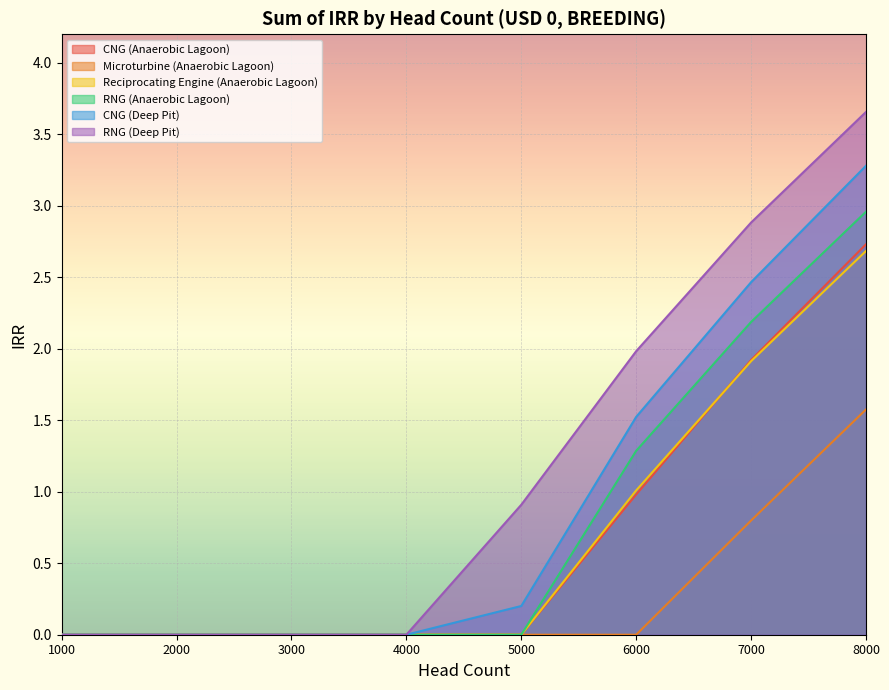

What is the difference between the CNG (Anaerobic Lagoon) values at 7000 and 3000?

1.9